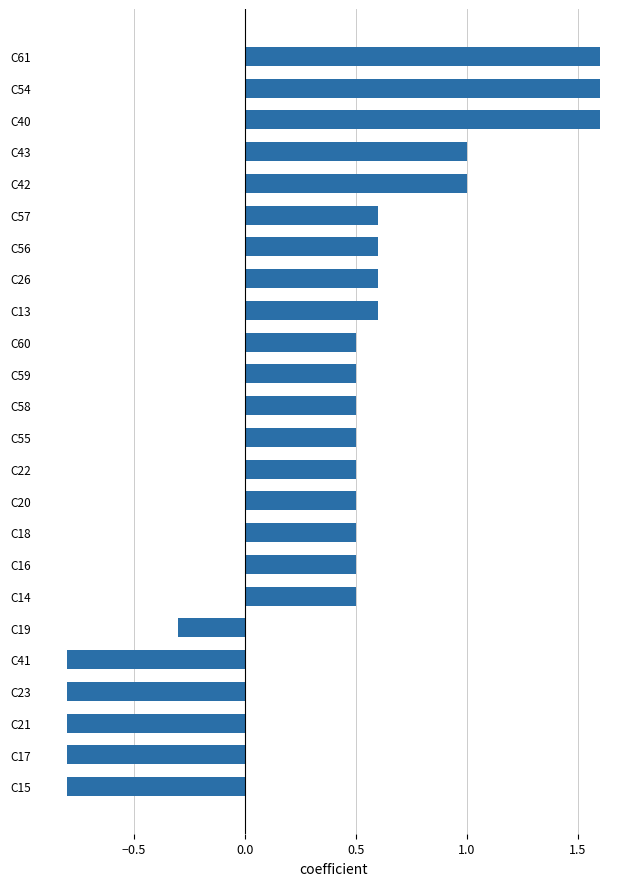

Reading bottom to top, transcribe all the data shown in this chart.

-0.8	-0.8	-0.8	-0.8	-0.8	-0.3	0.5	0.5	0.5	0.5	0.5	0.5	0.5	0.5	0.5	0.6	0.6	0.6	0.6	1.0	1.0	1.6	1.6	1.6